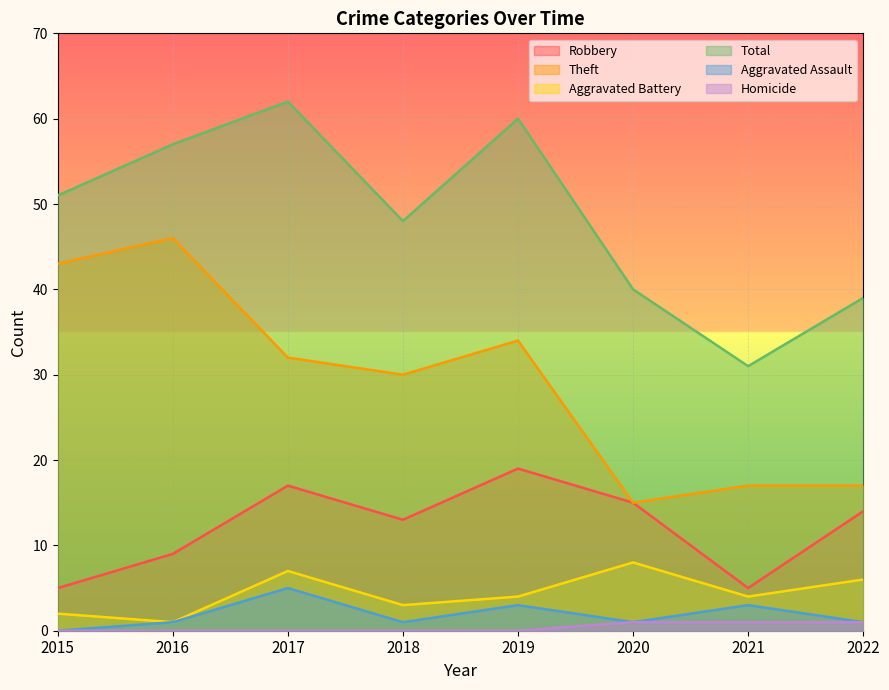

What is the maximum value for Total?

62